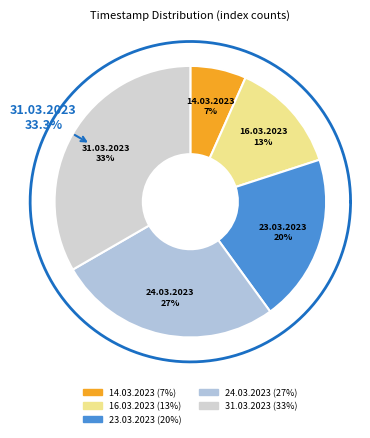

Rank the categories by value from highest to lowest.

31.03.2023, 24.03.2023, 23.03.2023, 16.03.2023, 14.03.2023